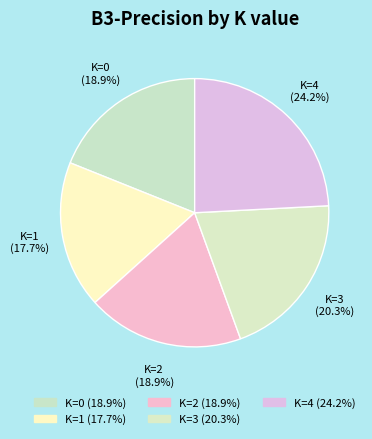

Do K=3 and K=1 together represent more than half of the pie?

No